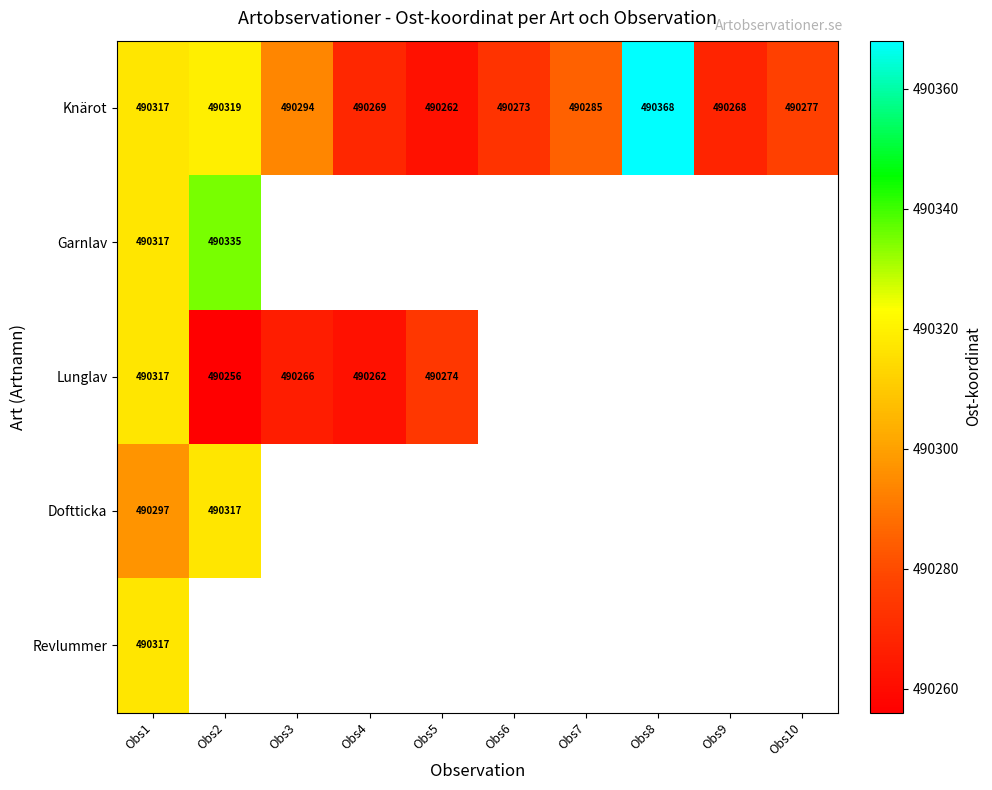

What is the difference between the maximum and minimum values in the Knärot series?

106